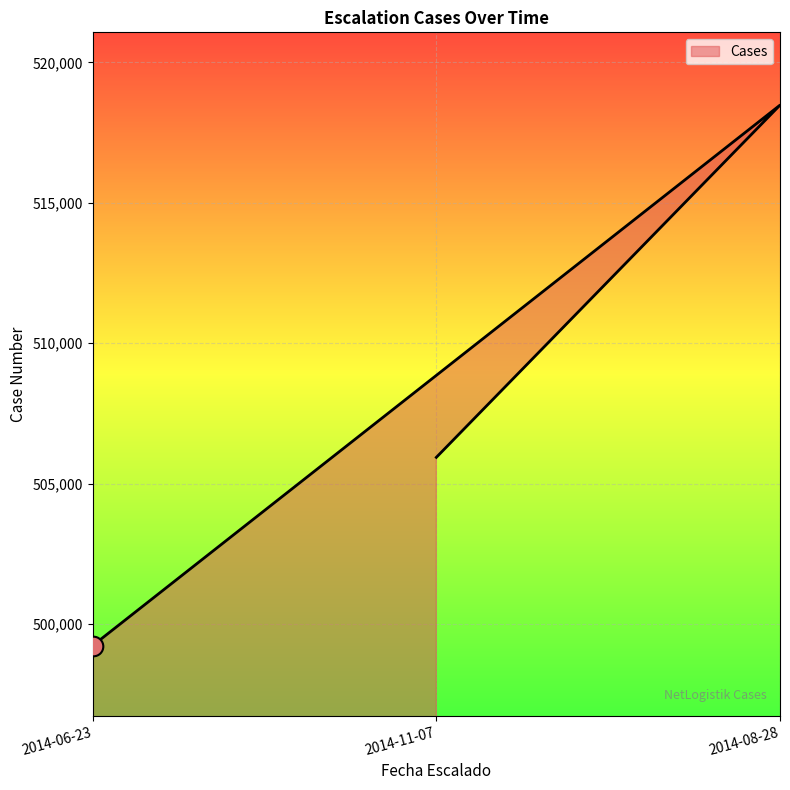

What is the change in value from 2014-11-07 to 2014-08-28?

+12544